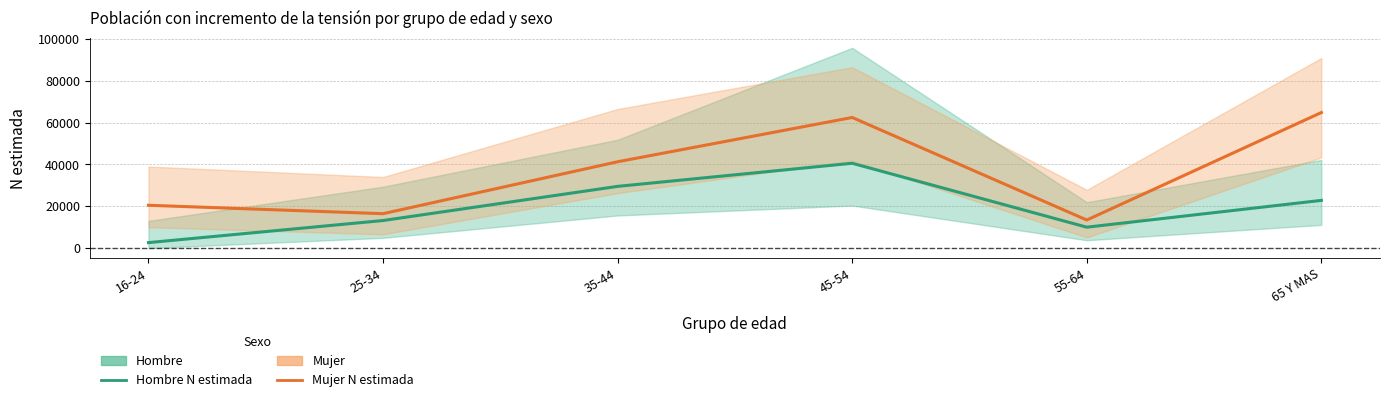

Is the value of Hombre N estimada at 65 Y MAS greater than the value of Mujer N estimada at 45-54?

No